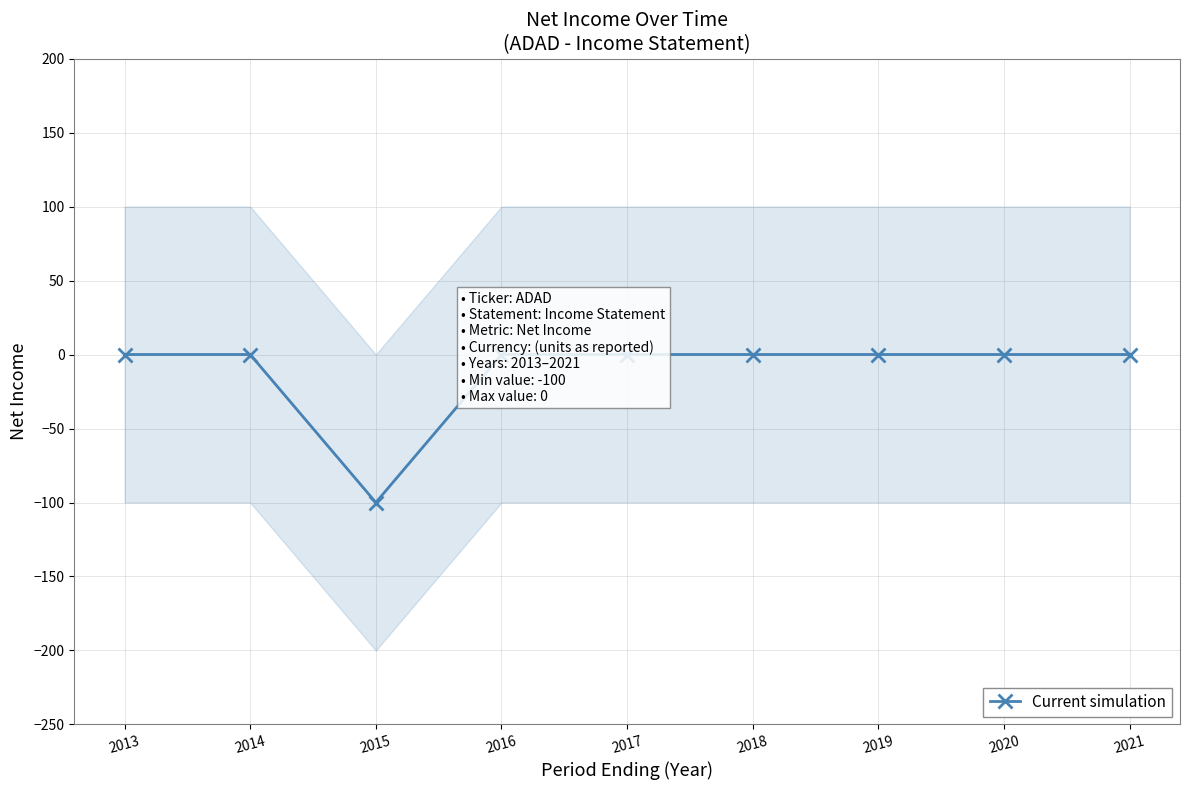

Reading left to right, list all the values displayed in this chart.

0	0	-100	0	0	0	0	0	0